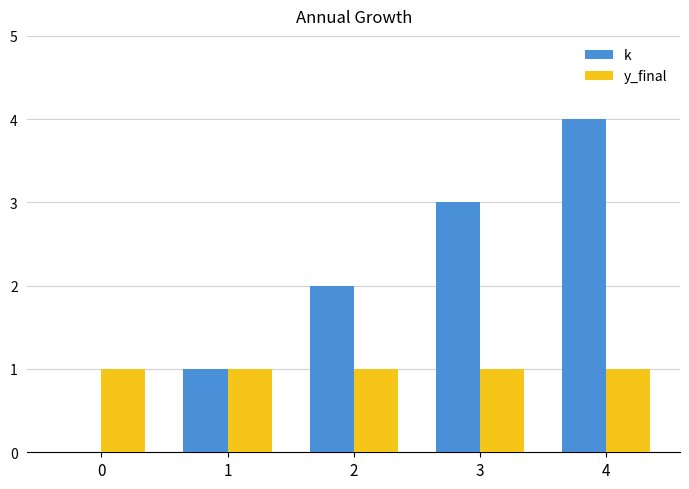

What is the sum of all y_final values?

5